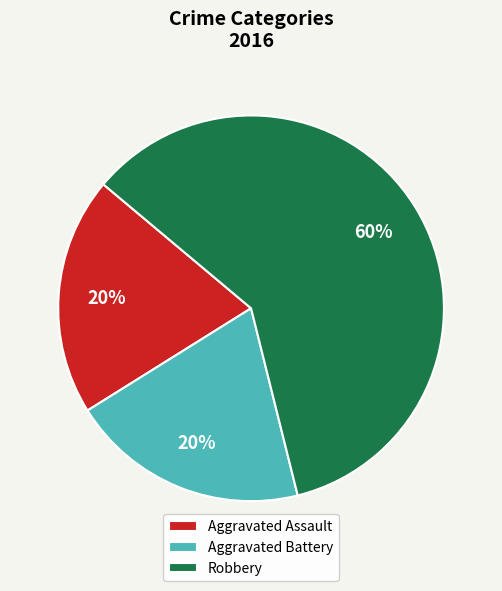

To the nearest percent, what is the difference between the largest and smallest slice percentages?

40%